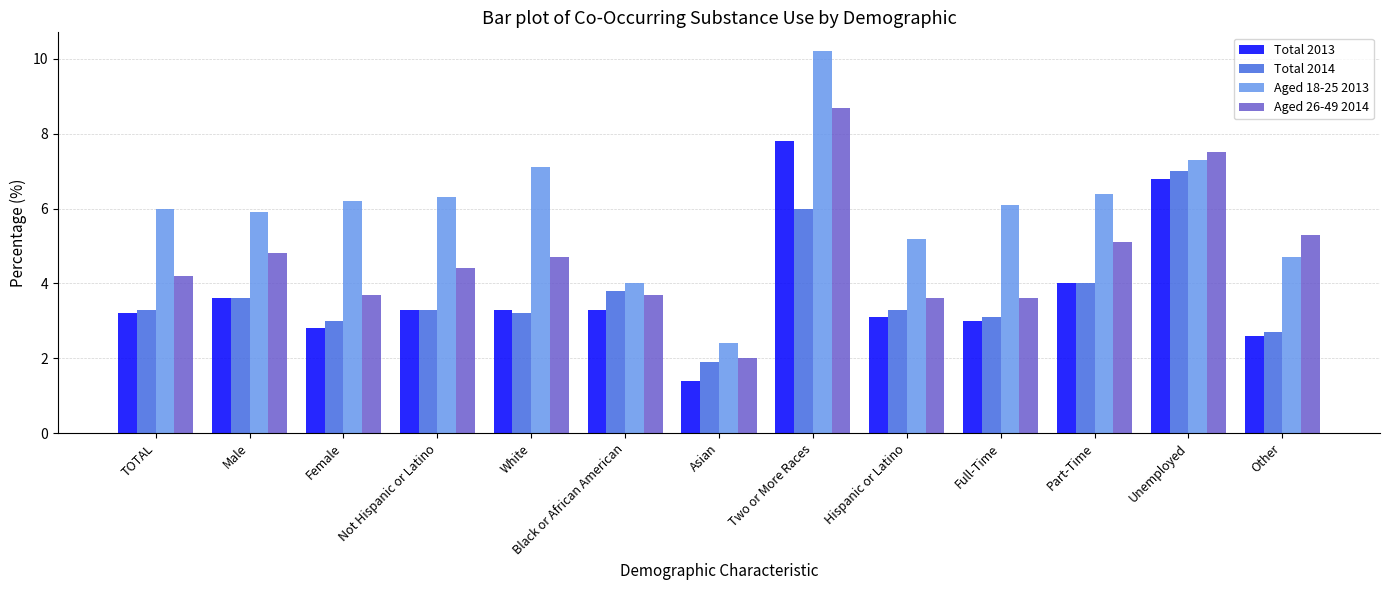

Which category has the lowest value in the Aged 26-49 2014 series?

Asian